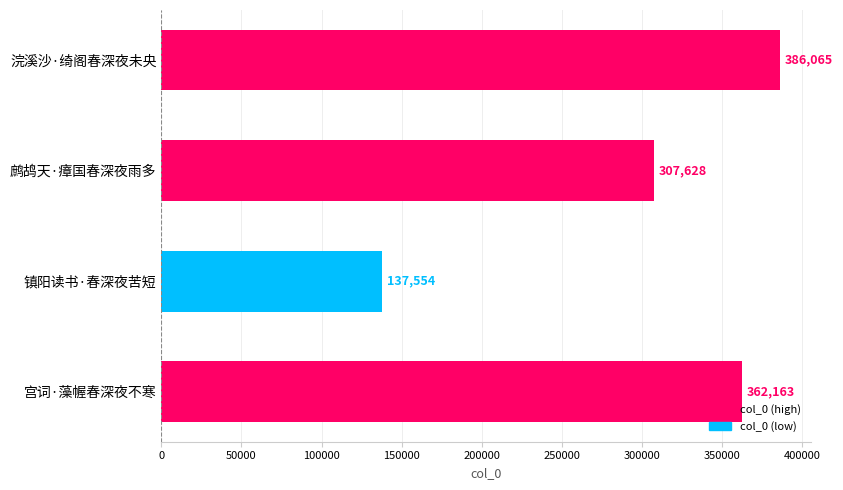

Are the bars grouped side by side (vs. stacked)?

No